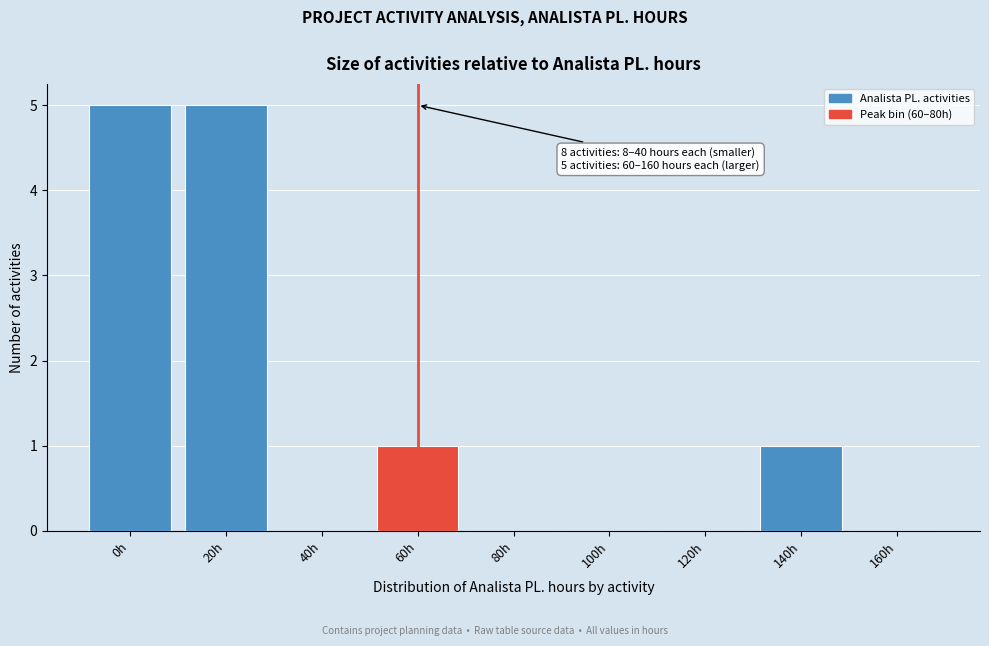

Reading right to left, what are all the values shown in this chart?

160h=0	140h=1	120h=0	100h=0	80h=0	60h=1	40h=0	20h=5	0h=5